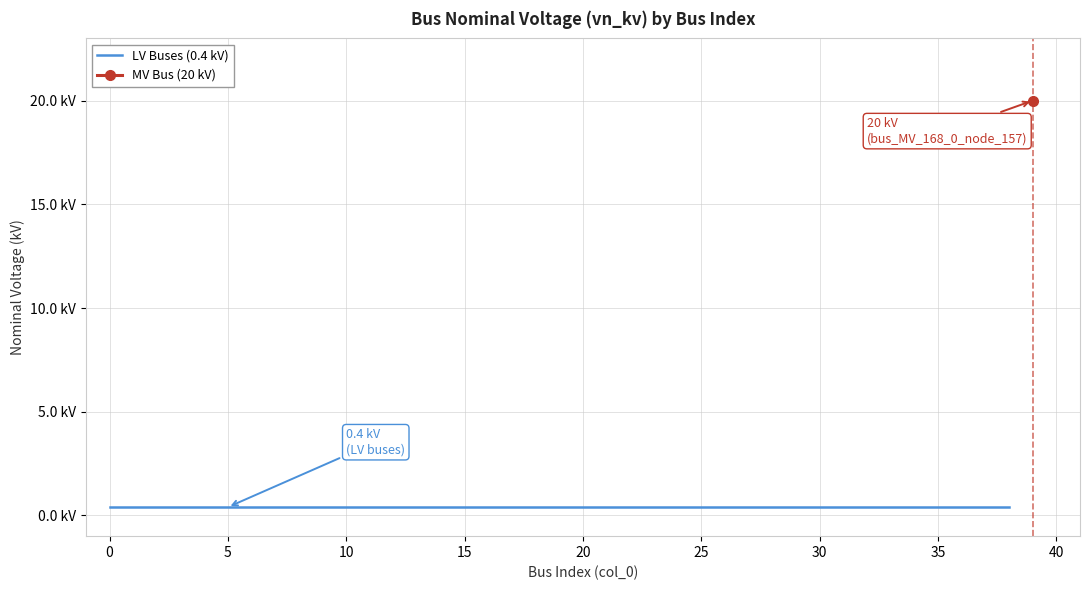

True or false: there are more than 0 points higher than both neighbors.

False